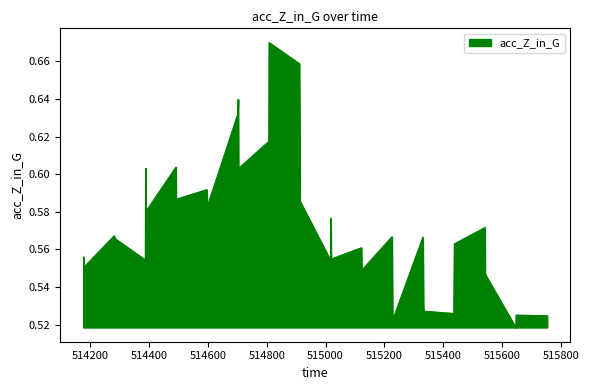

How many lines are shown in the chart?

1